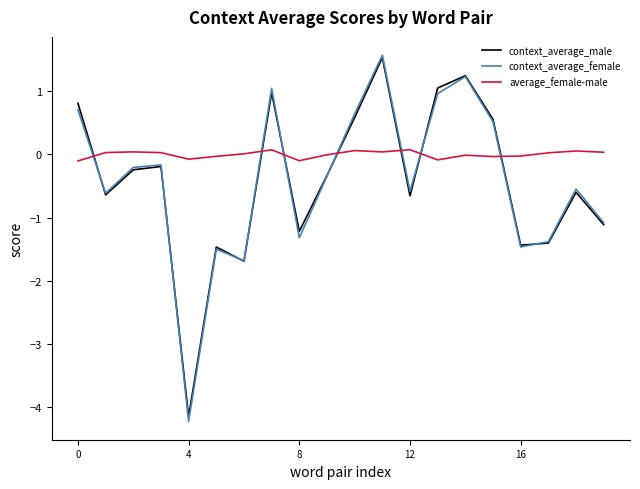

Which series has the widest spread of values?

context_average_female